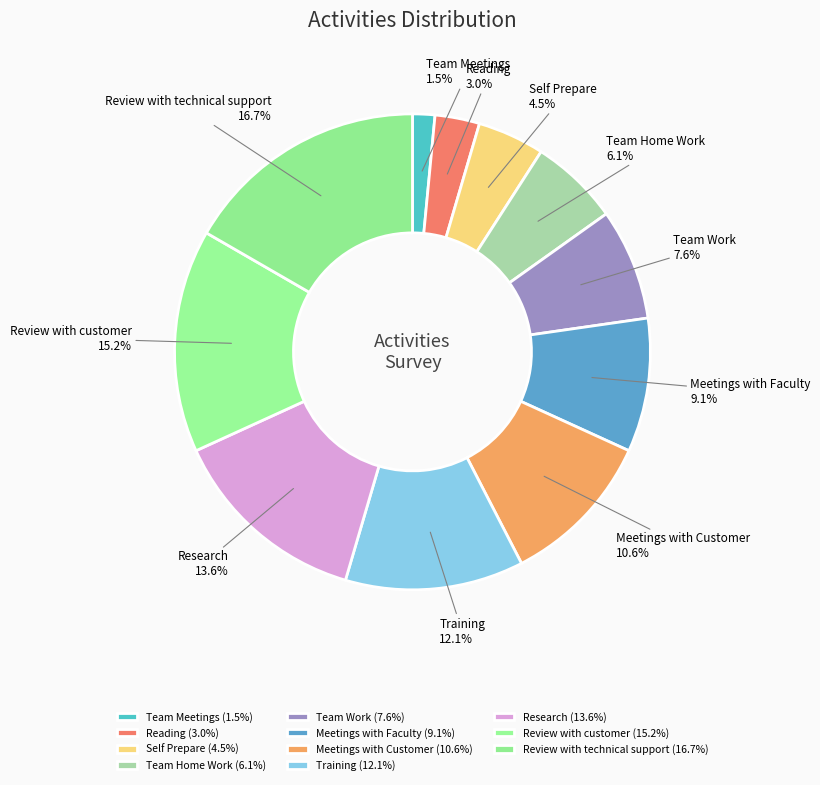

Which slice is the smallest?

Team Meetings